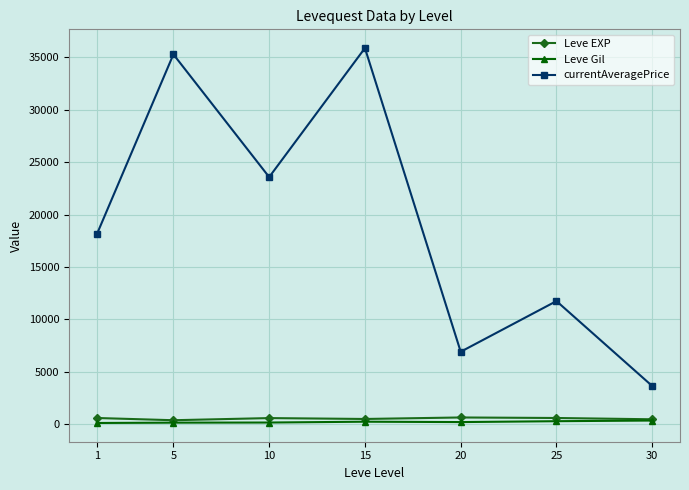

How many interior local peaks does the currentAveragePrice series have?

3